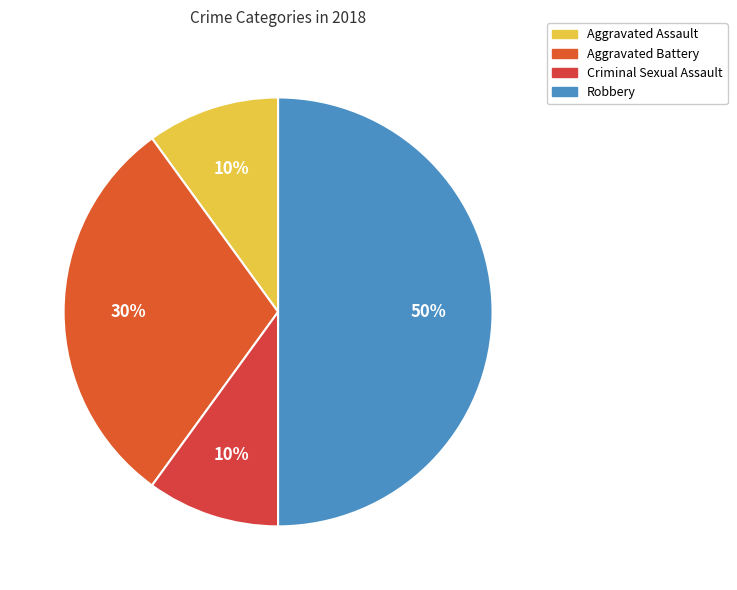

What portion of the pie excludes Aggravated Assault?

90.0%